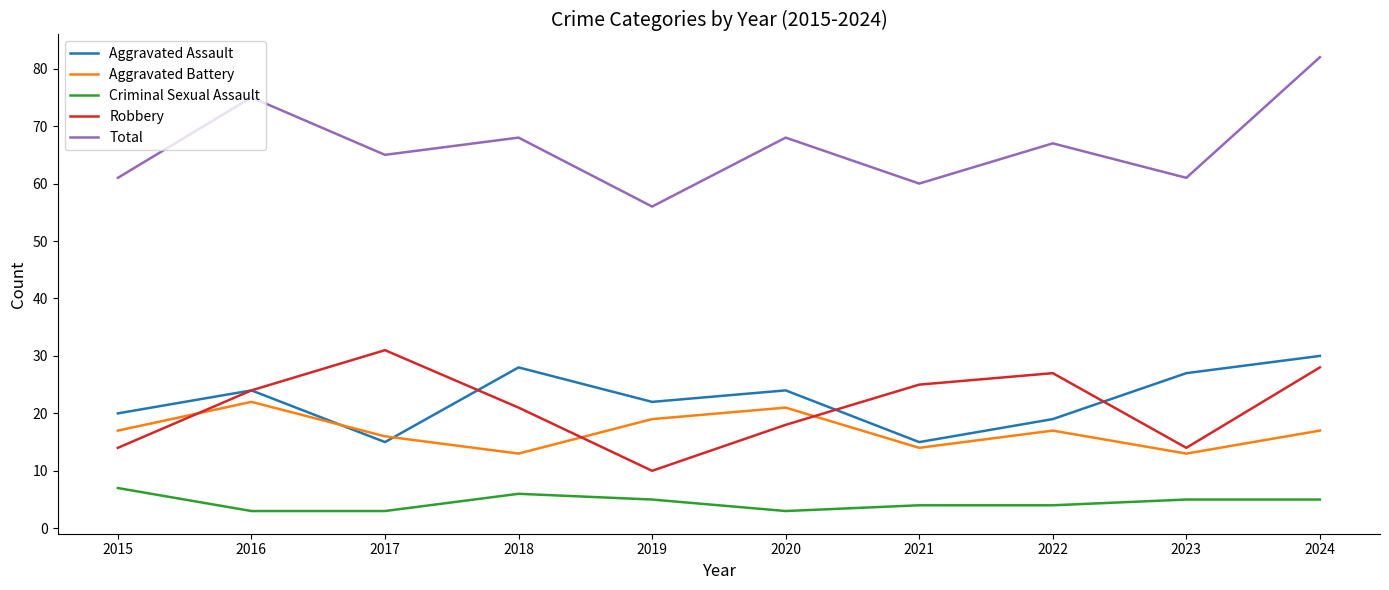

How many intersections are there between Aggravated Assault and Aggravated Battery?

2